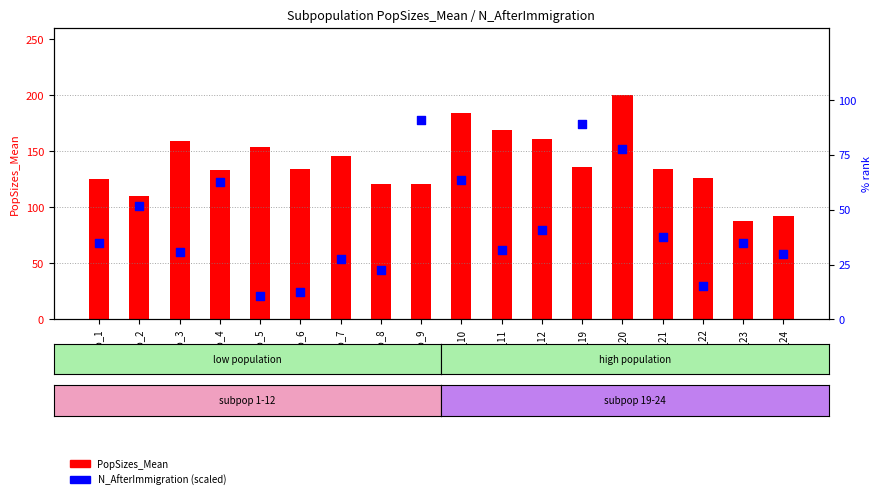

What is the total value across all series at Sub_23?

122.9